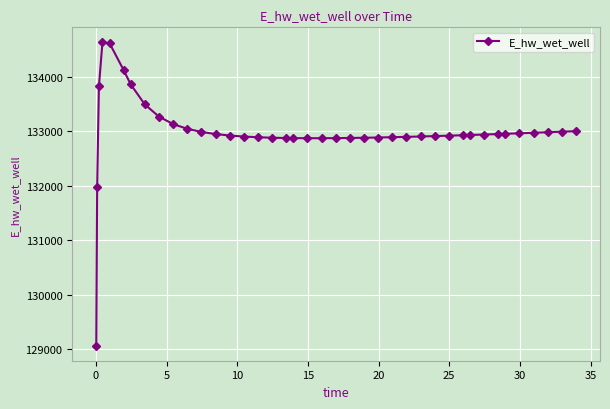

What is the maximum value shown in the chart?

134628.0